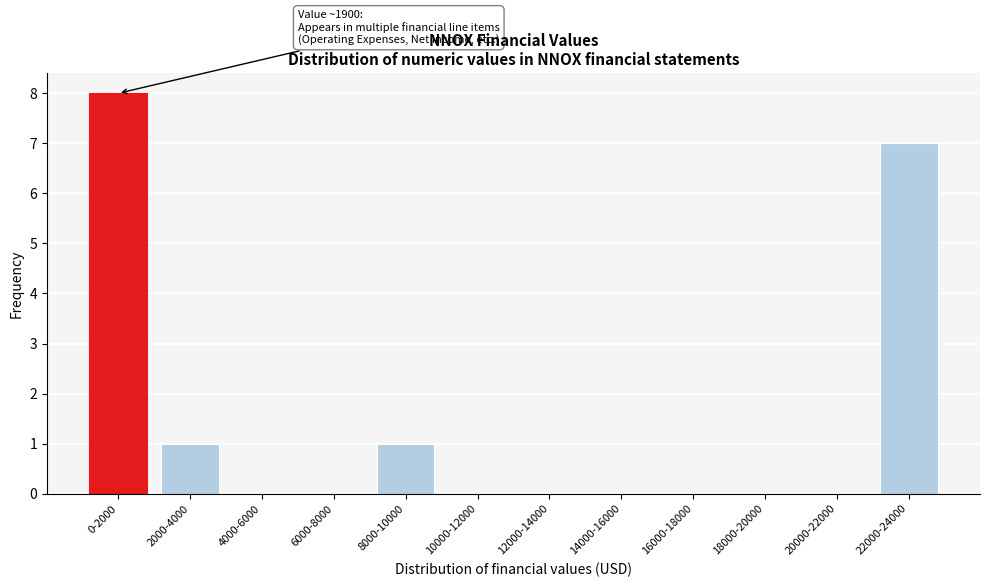

Reading left to right, what are all the values shown in this chart?

0-2000=8	2000-4000=1	4000-6000=0	6000-8000=0	8000-10000=1	10000-12000=0	12000-14000=0	14000-16000=0	16000-18000=0	18000-20000=0	20000-22000=0	22000-24000=7